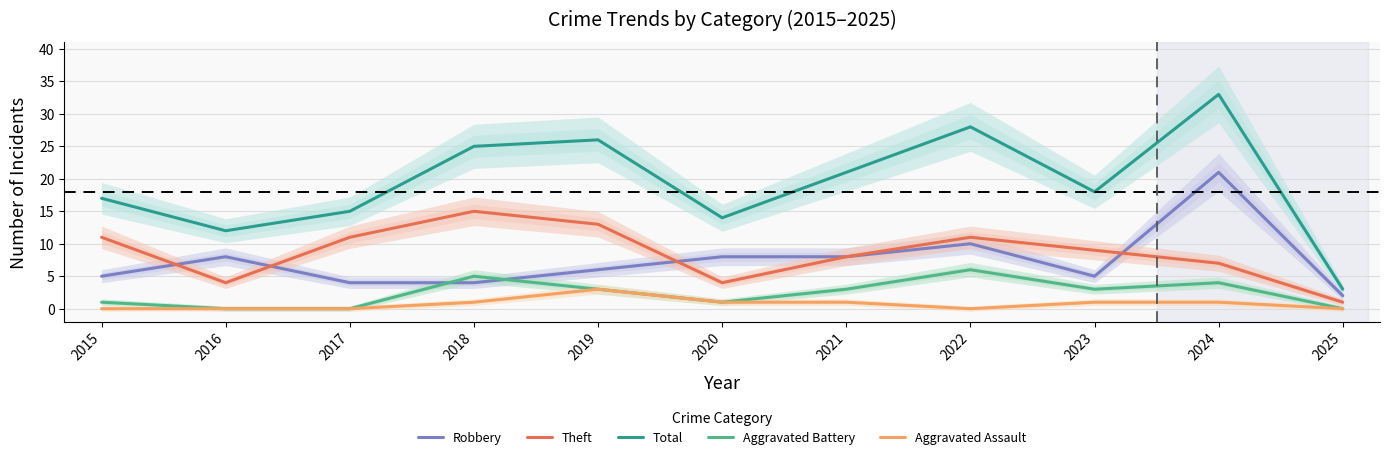

What is the value of the Total point at the 9th from the left?

18